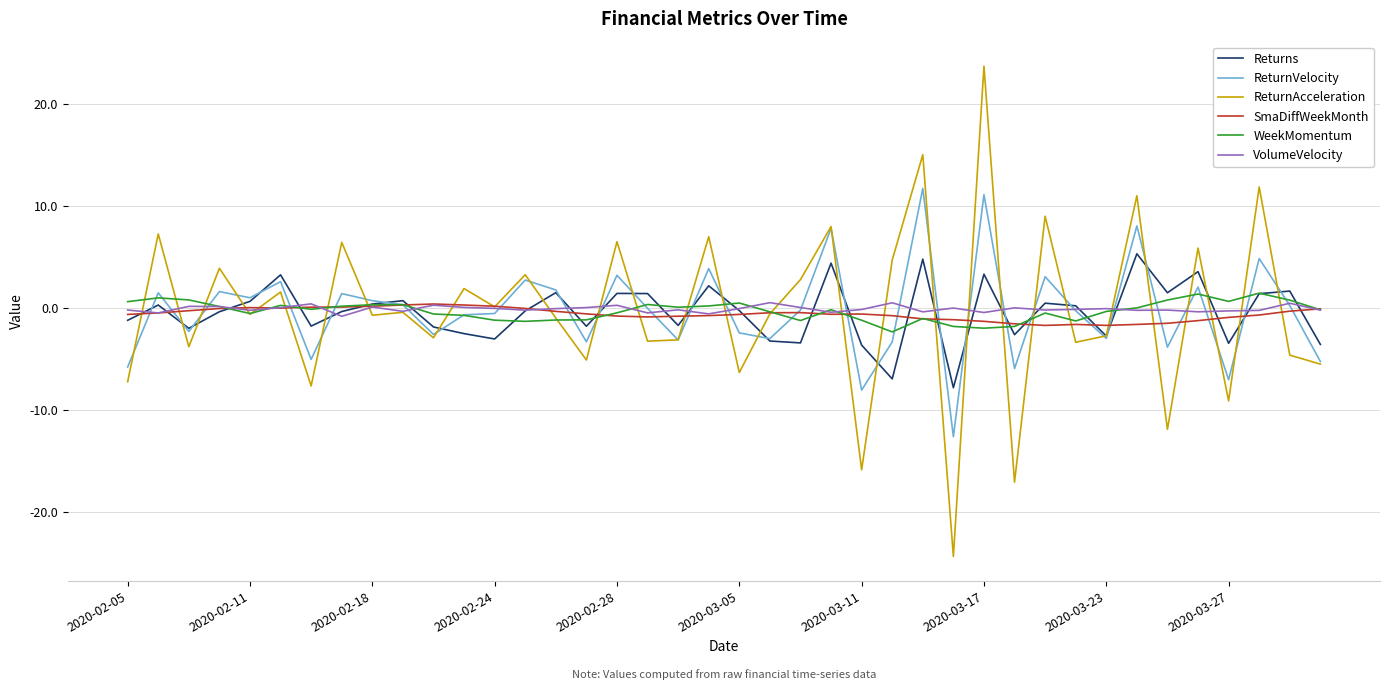

What is the difference between the maximum and minimum values in the VolumeVelocity series?

1.3